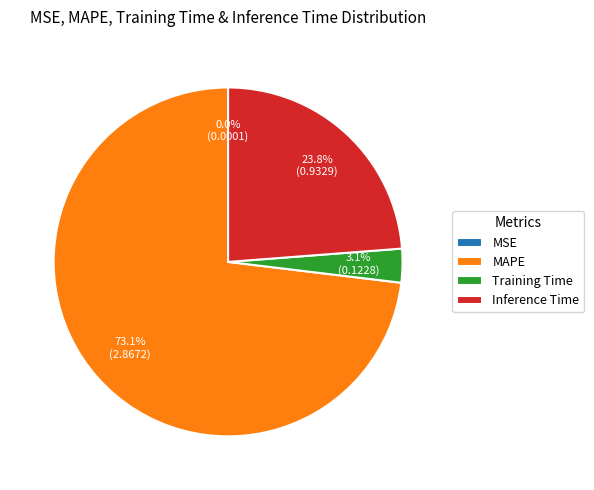

To the nearest percent, what percentage of the pie is Training Time?

3%